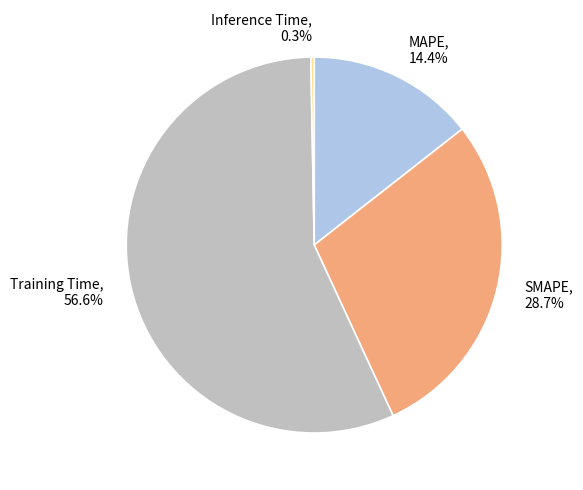

Is Inference Time the majority of the pie?

No